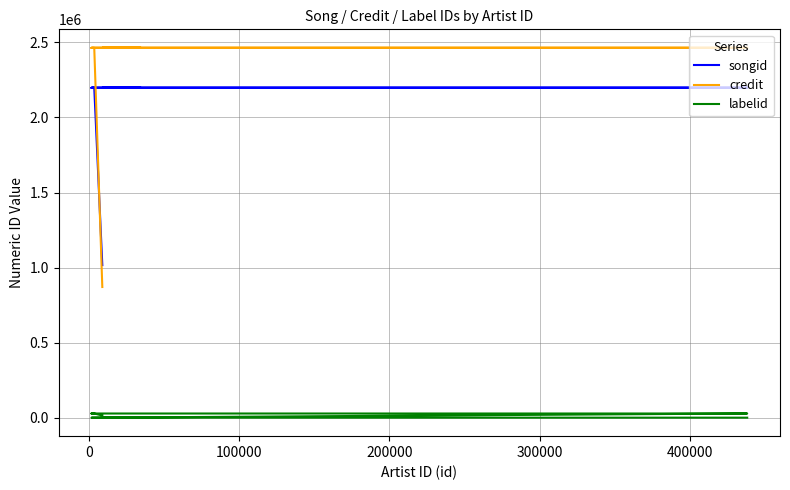

How many lines are shown in the chart?

3